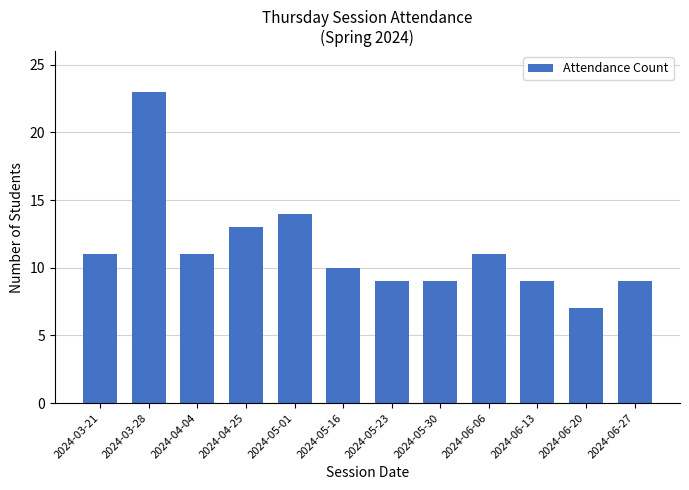

Between 2024-04-25 and 2024-06-20, which is larger?

2024-04-25